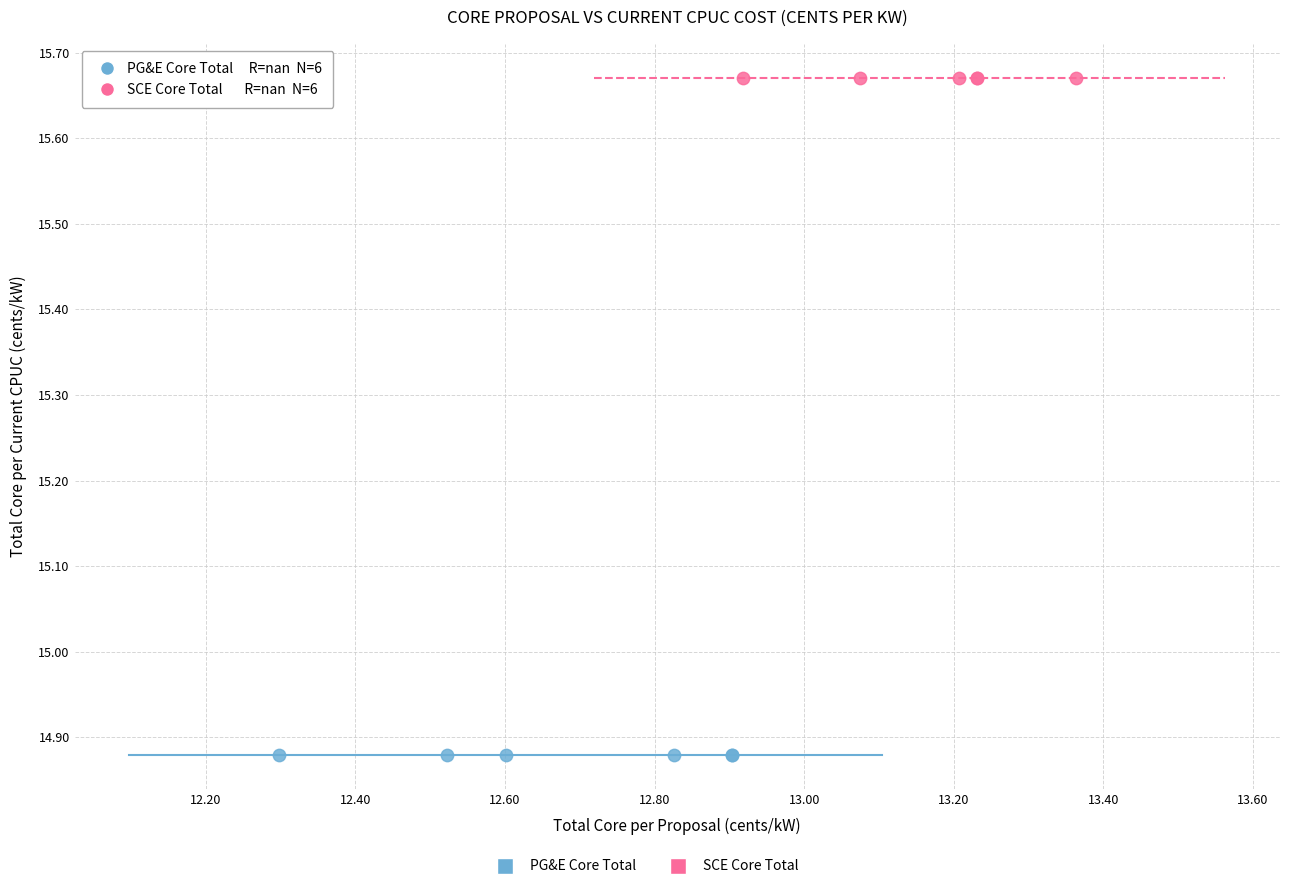

Which series contains the lowest Y value?

PG&E Core Total